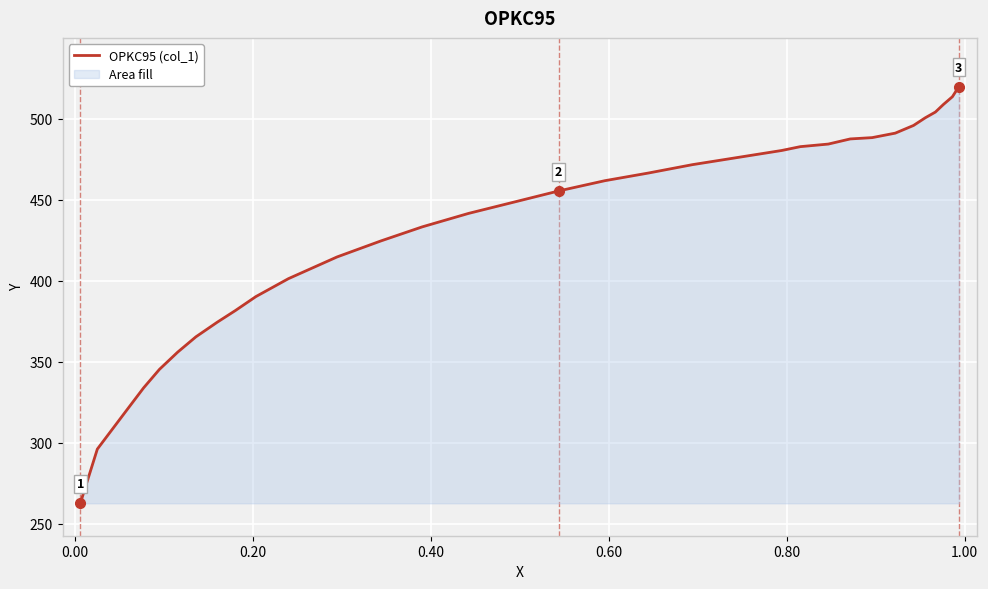

What is the maximum value shown in the chart?

519.8